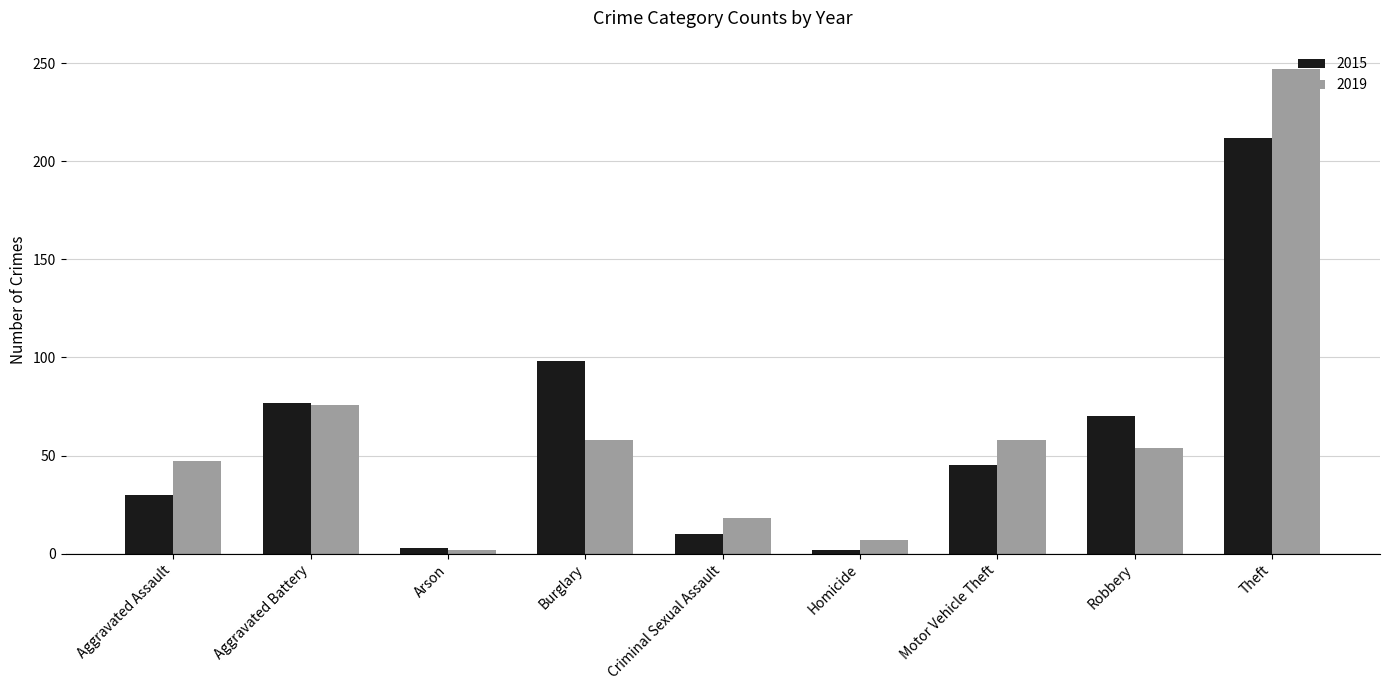

What is the average value of the 2019 series?

63